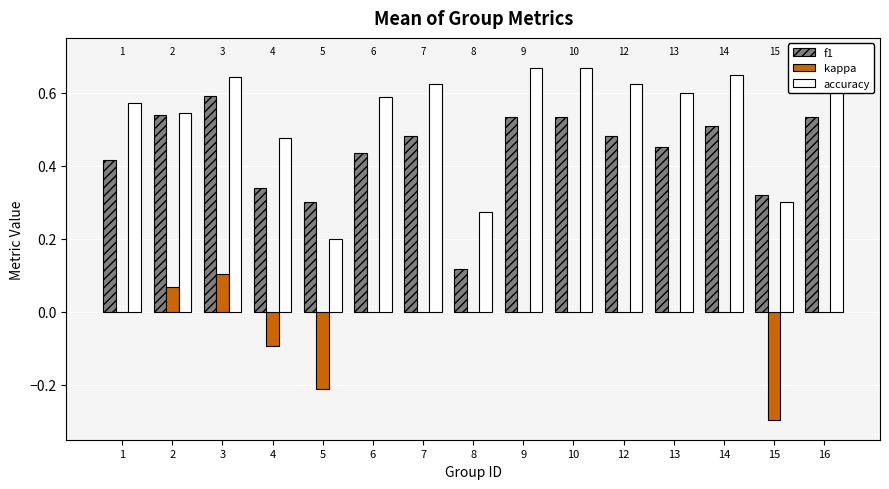

What is the difference between the maximum and minimum values in the kappa series?

0.4